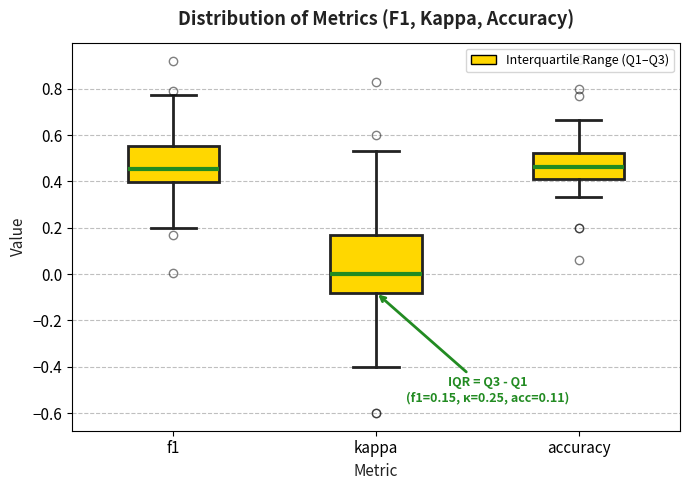

Which box's median line is the lowest?

kappa